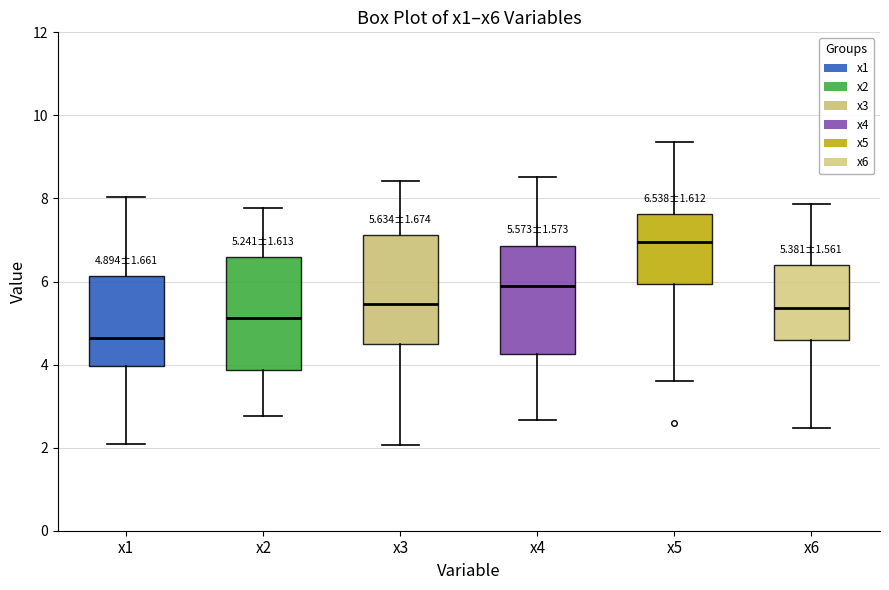

Which box has the lowest median line?

x1